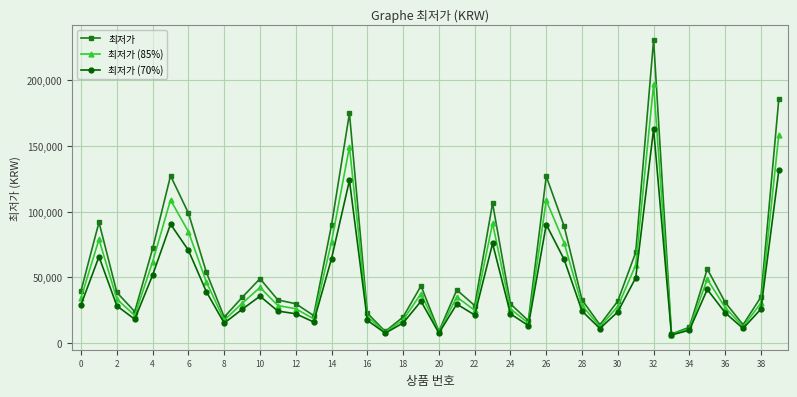

True or false: 최저가 has more than 2 points higher than both neighbors.

True